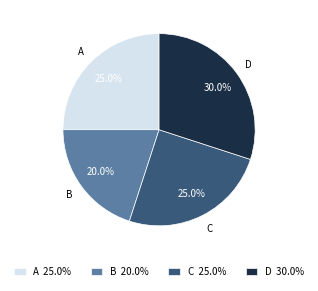

What percentage is the B slice, to the nearest percent?

20%